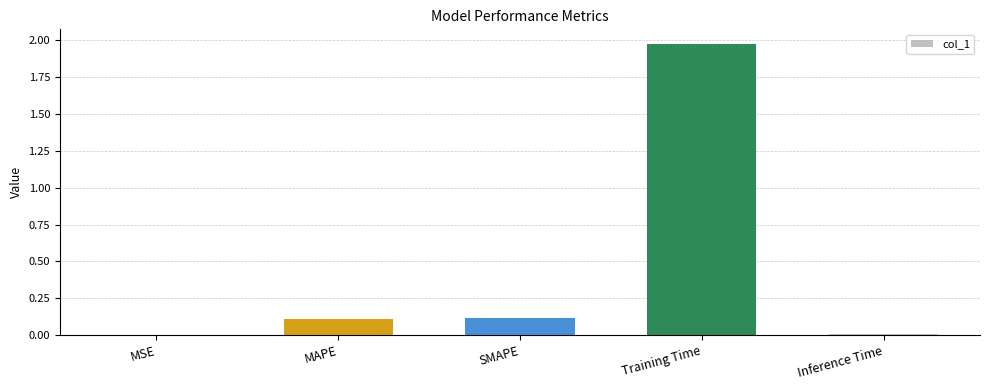

Which category has the highest value across all series?

Training Time